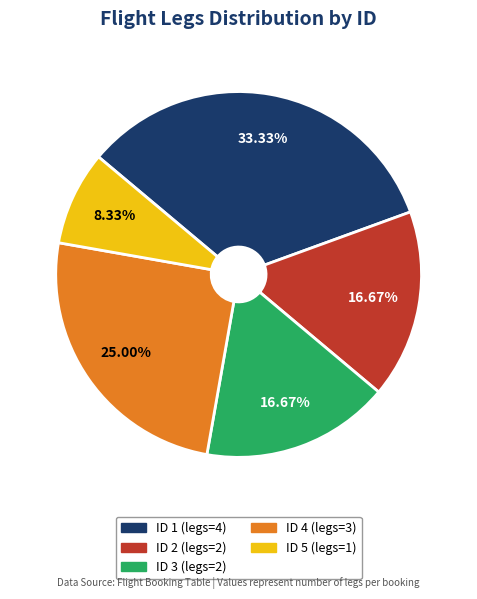

How much of the chart is everything except ID 1?

66.7%